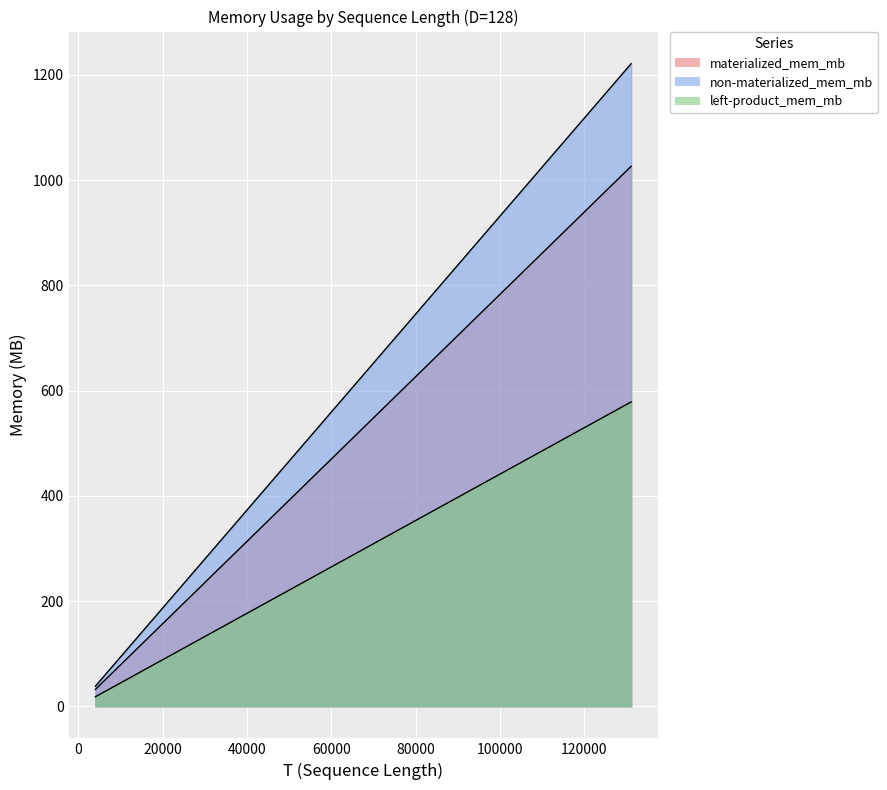

Rank the series at 131072 from highest to lowest value.

non-materialized_mem_mb, materialized_mem_mb, left-product_mem_mb